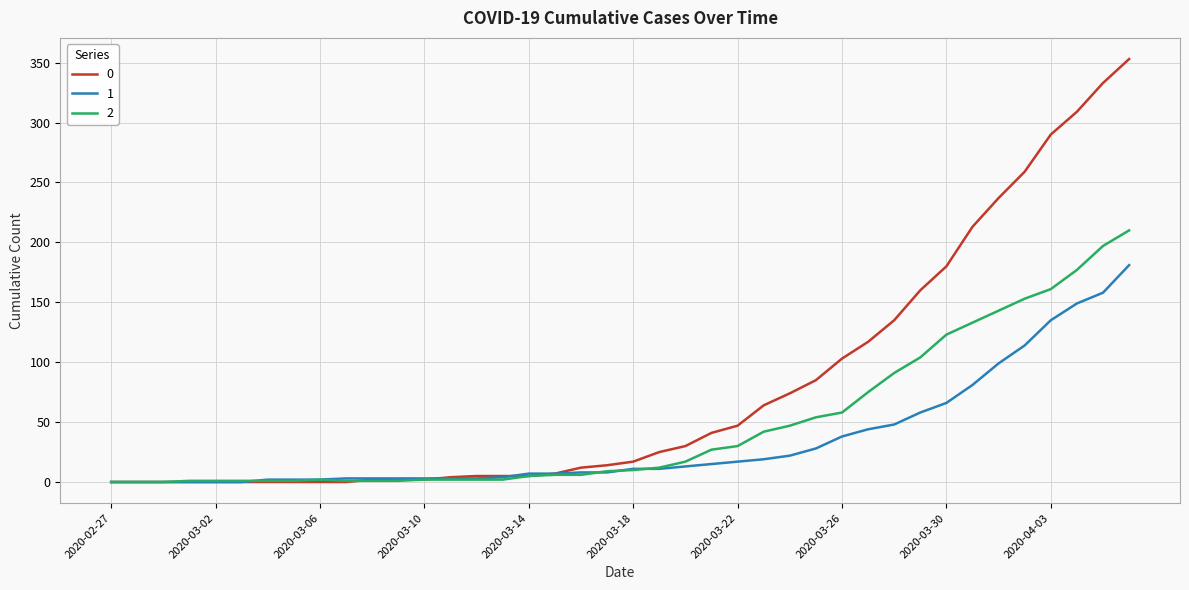

What is the greatest value displayed?

353